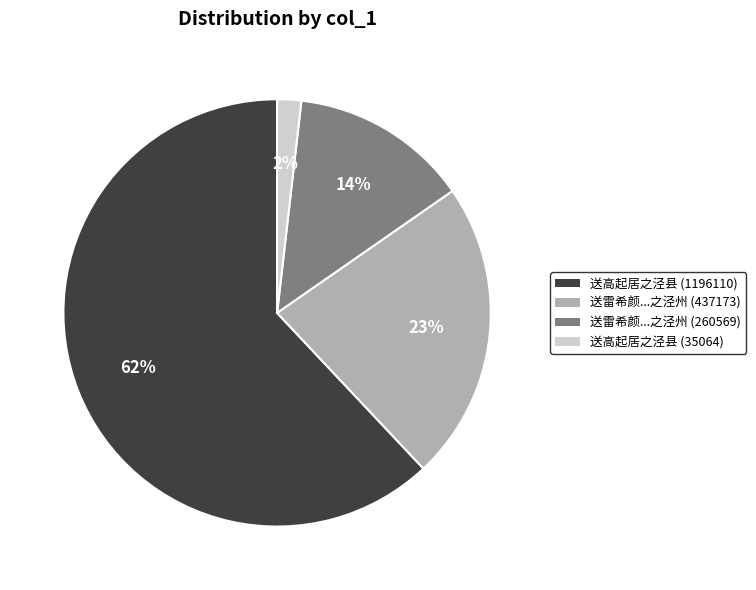

To the nearest percent, what is the average slice percentage?

25%